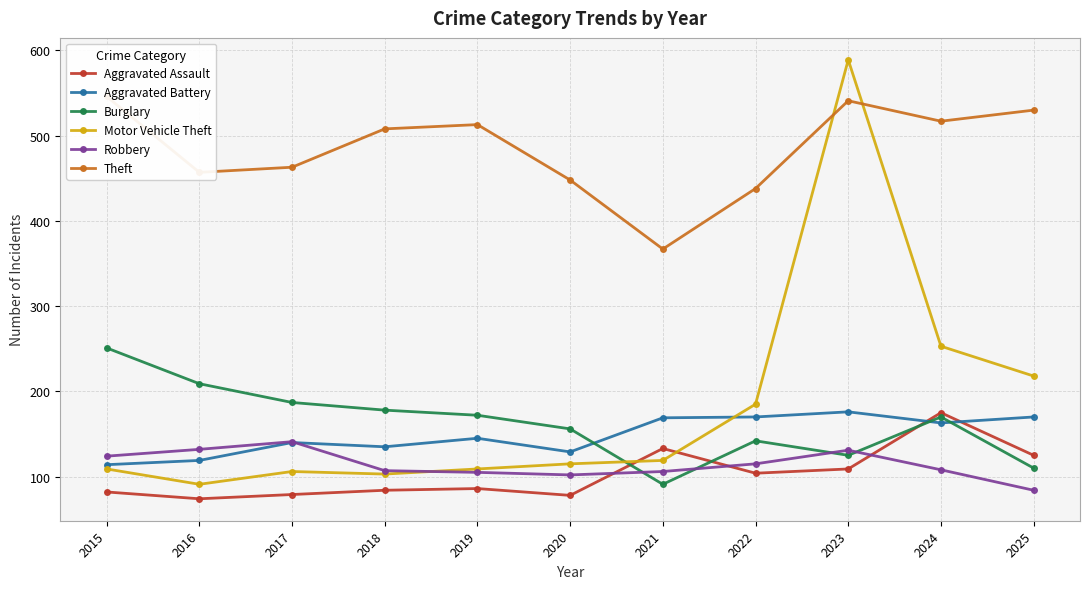

How many interior local peaks does the Aggravated Battery series have?

3